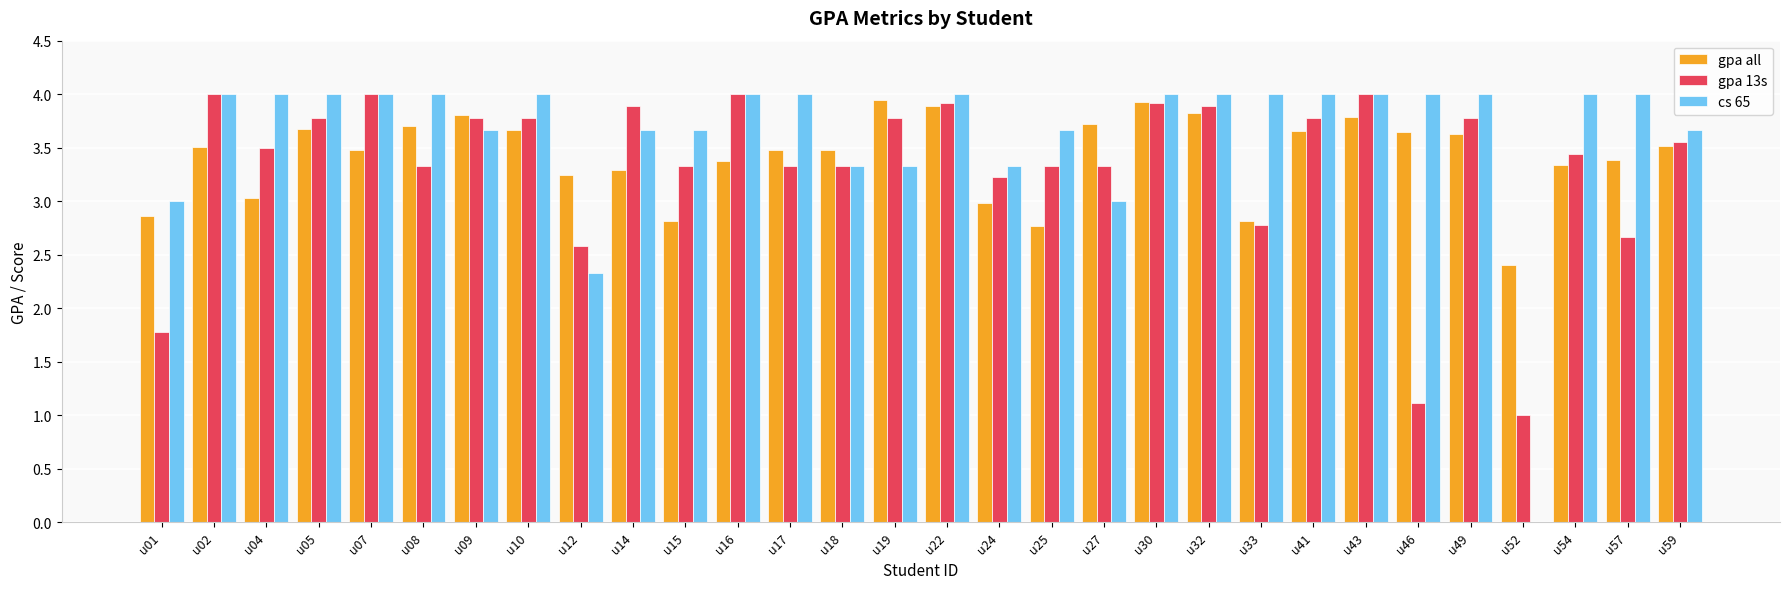

What is the sum of the gpa all values at u43 and u52?

6.2